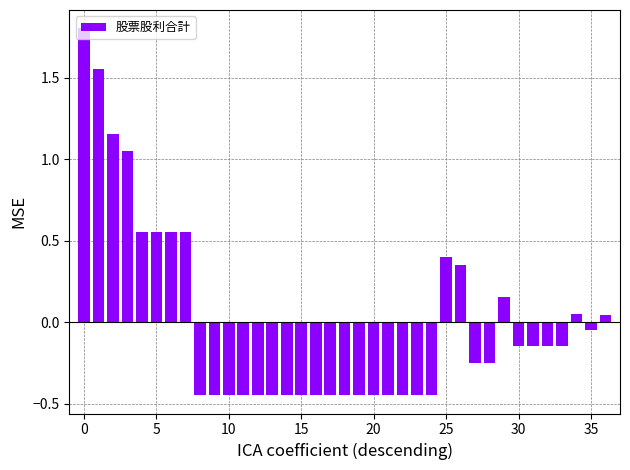

What is the greatest value displayed?

1.8